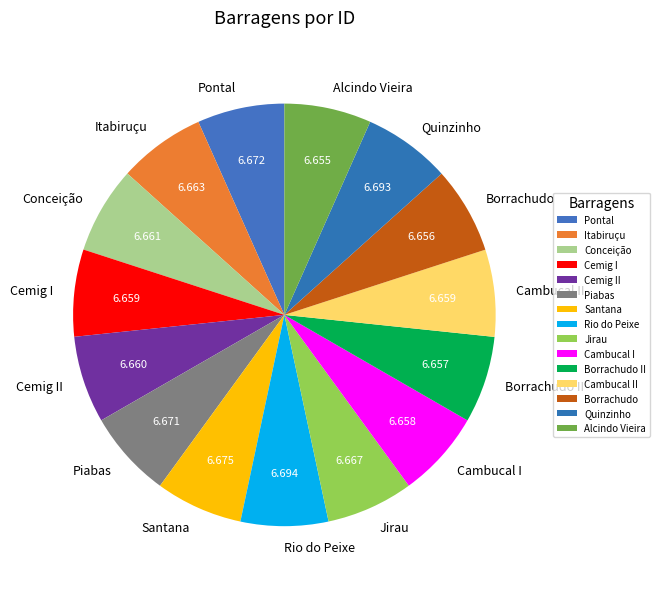

Is the sum of Itabiruçu and Conceição greater than half?

No